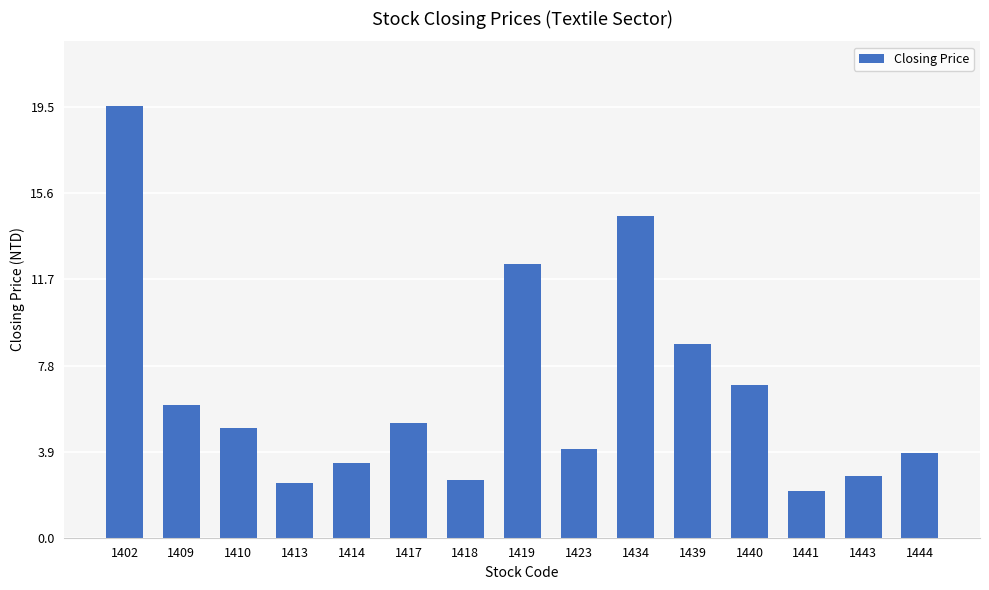

What is the sum of the values at 1410 and 1444?

8.8